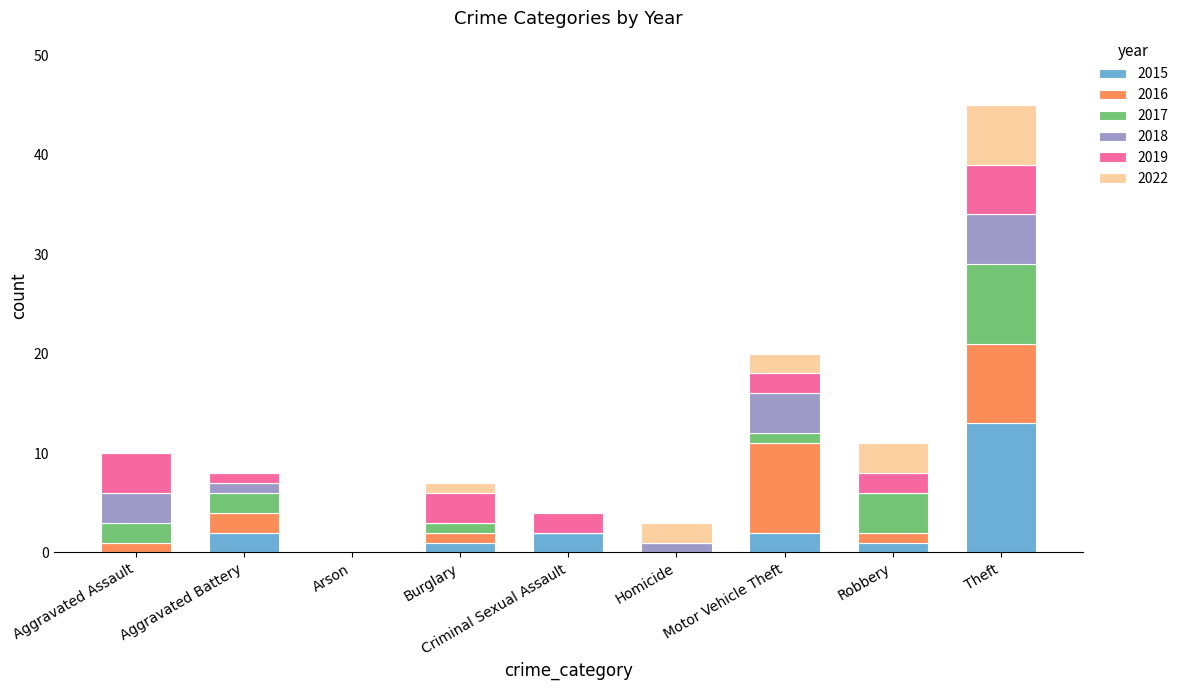

What is the maximum value for 2015?

13